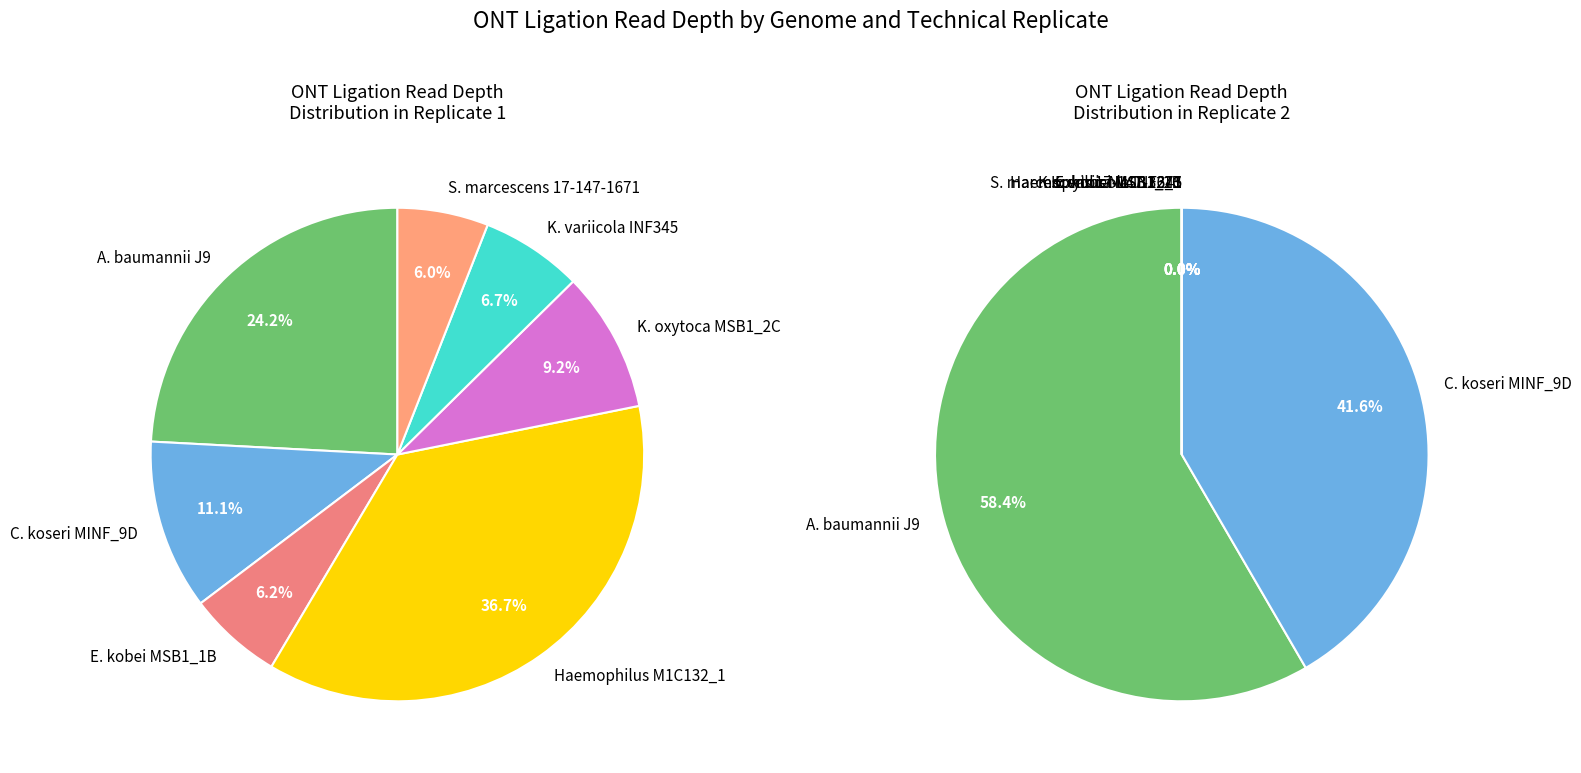

Which series changed the most between 23 and 24?

Replicate 1